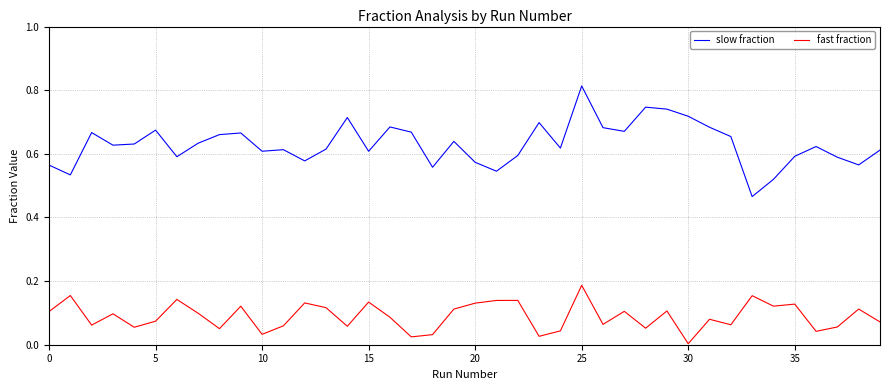

True or false: slow fraction and fast fraction intersect in this chart.

False